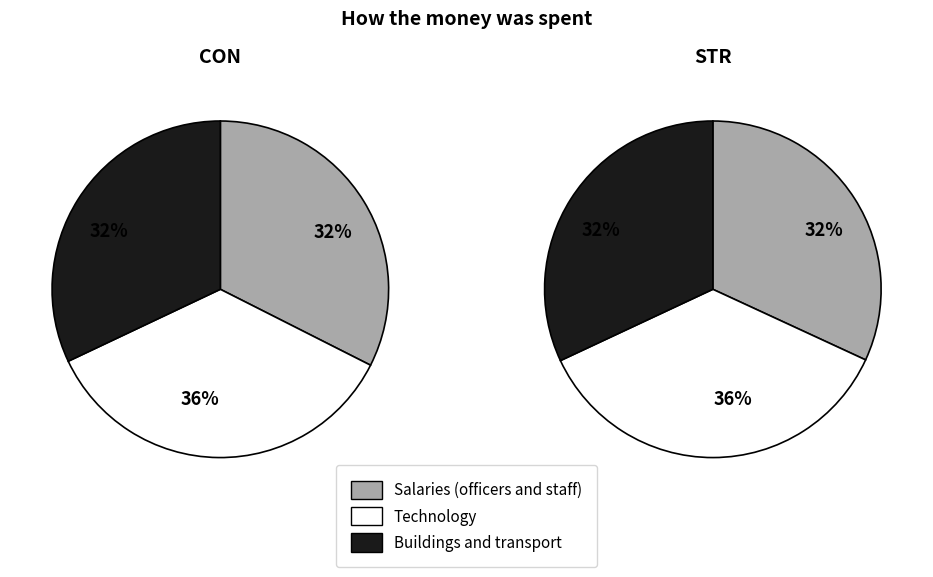

To the nearest percent, what is the difference between the STR and CON slice percentages?

1%